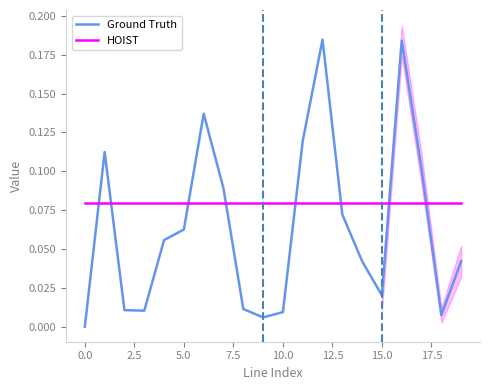

How many interior local valleys does the HOIST series have?

1